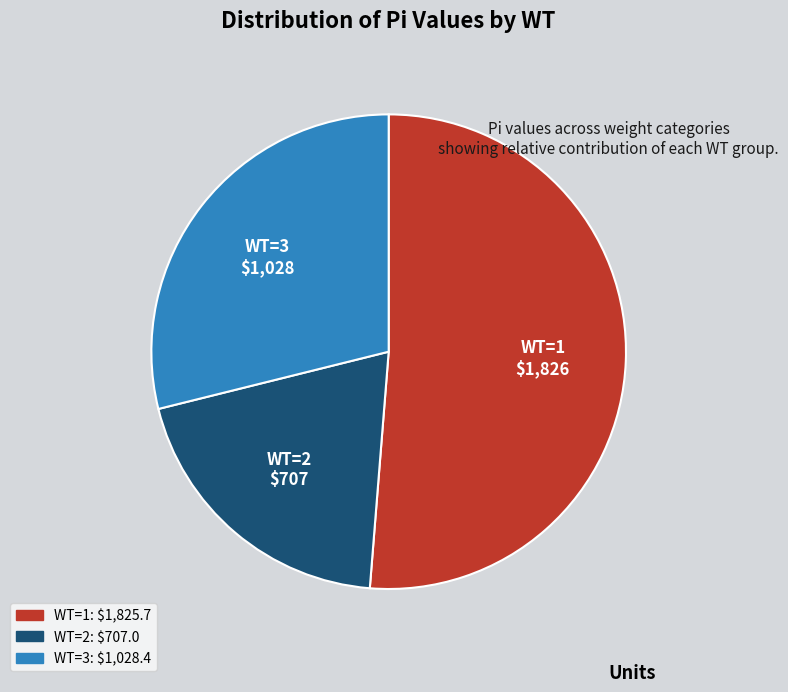

Between WT=3 and WT=2, which is larger?

WT=3